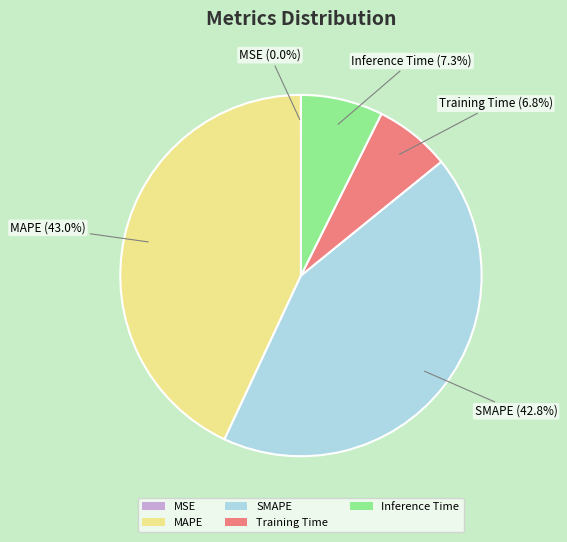

Is SMAPE the majority of the pie?

No